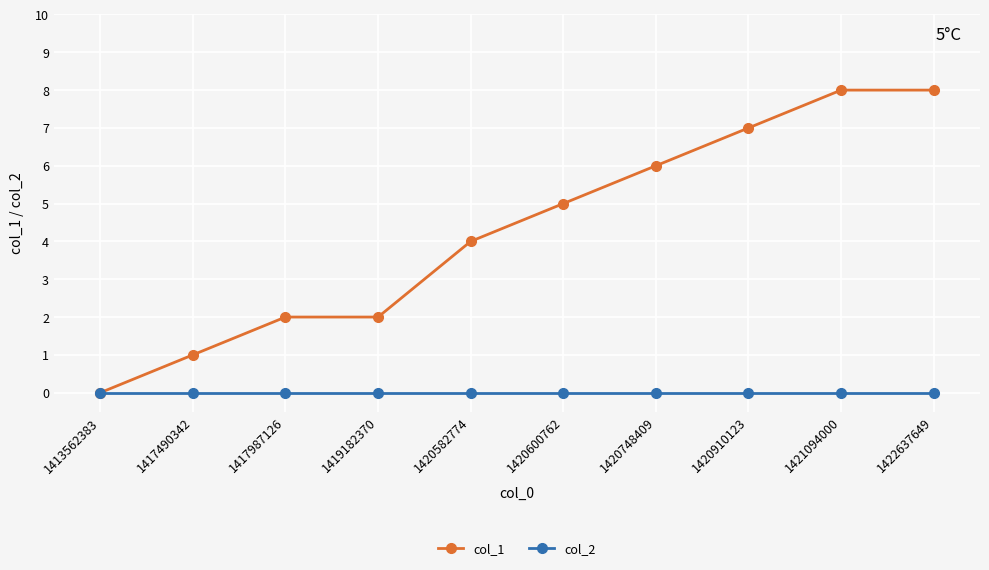

What is the greatest value displayed?

8